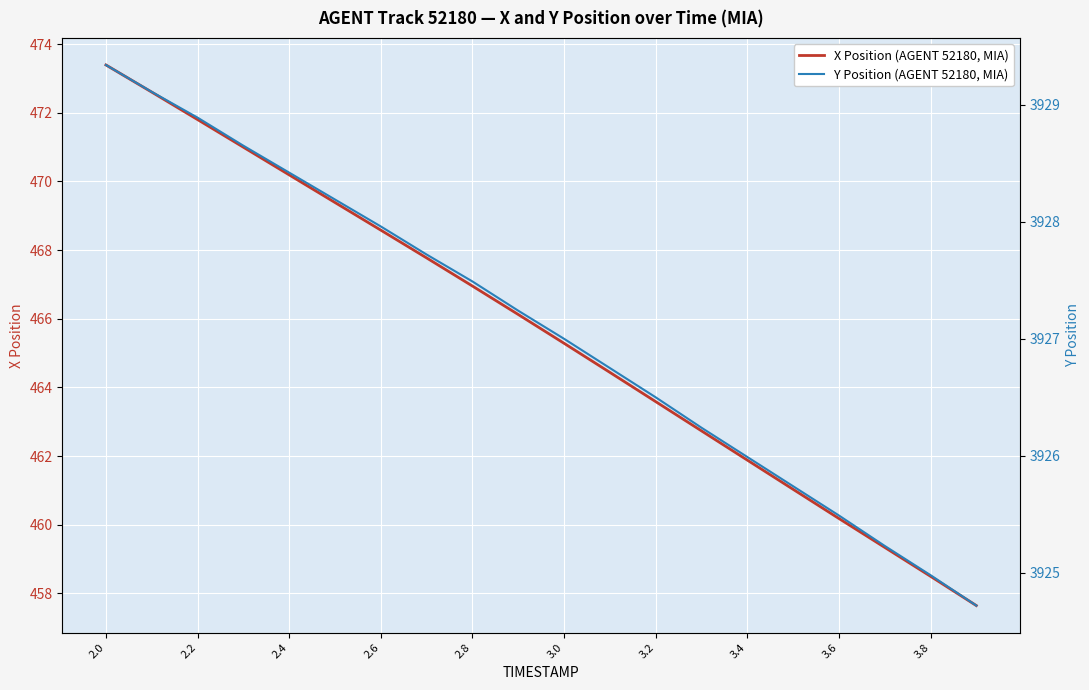

At which label does Y Position (AGENT 52180, MIA) first exceed 3927?

2.0